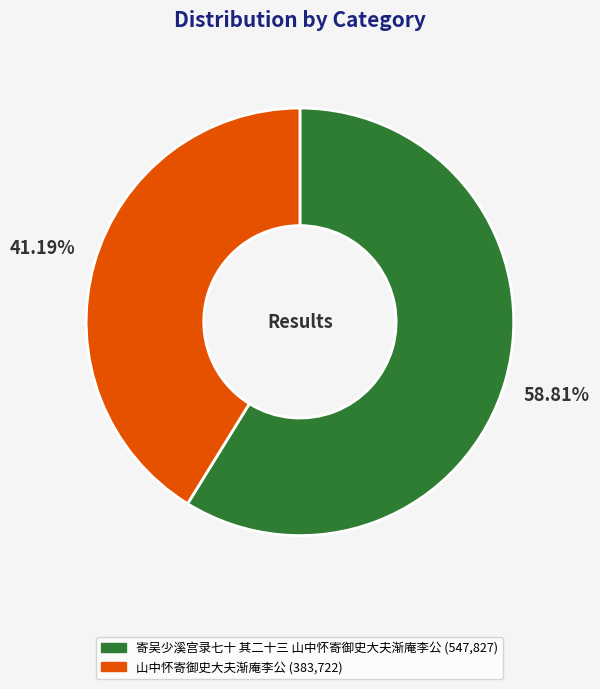

To the nearest percent, what is the difference between the 山中怀寄御史大夫渐庵李公 and 寄吴少溪宫录七十 其二十三 山中怀寄御史大夫渐庵李公 slice percentages?

18%